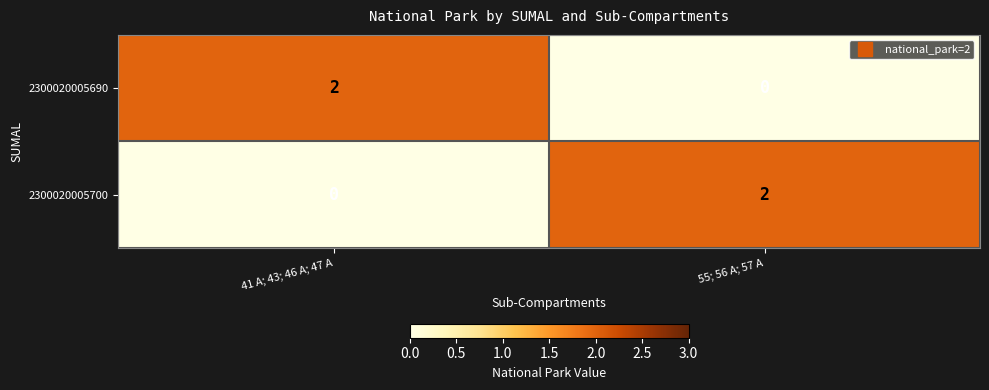

The 2300020005690 series shows 0 at 55; 56 A; 57 A. True or false?

True